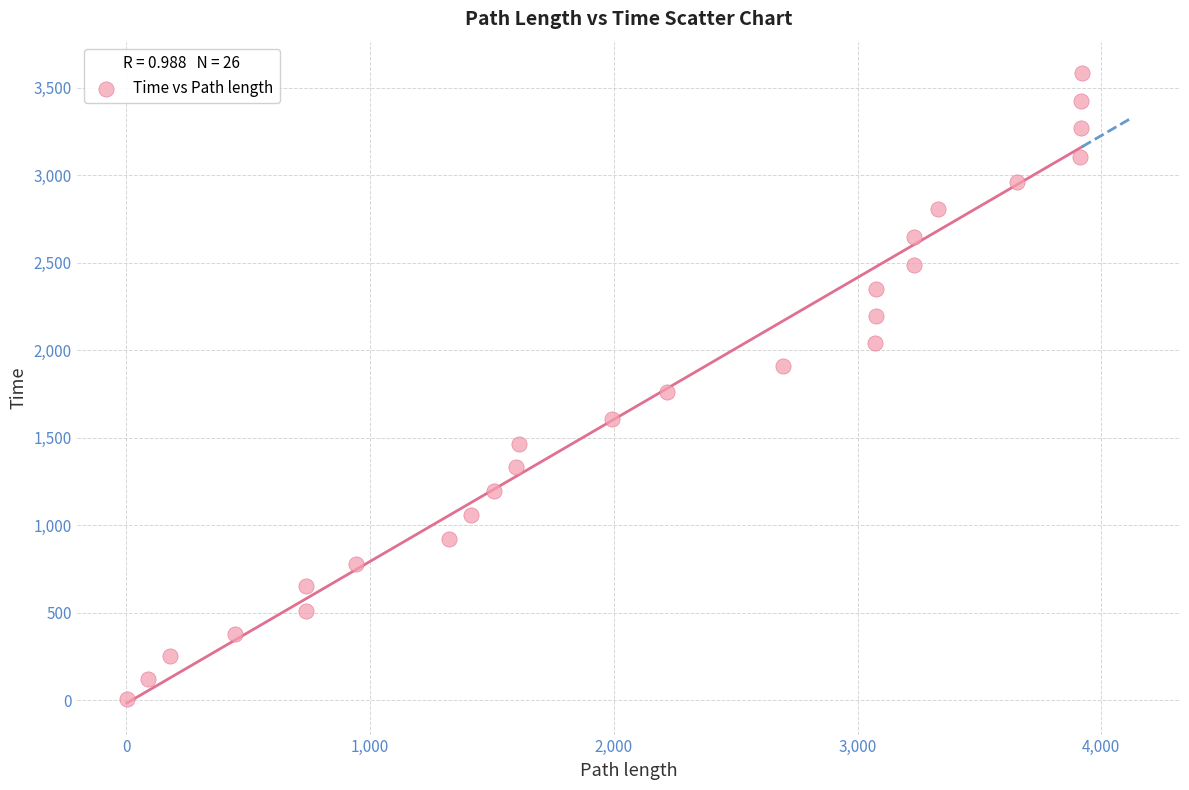

What is the range of X values (max minus min)?

3918.6